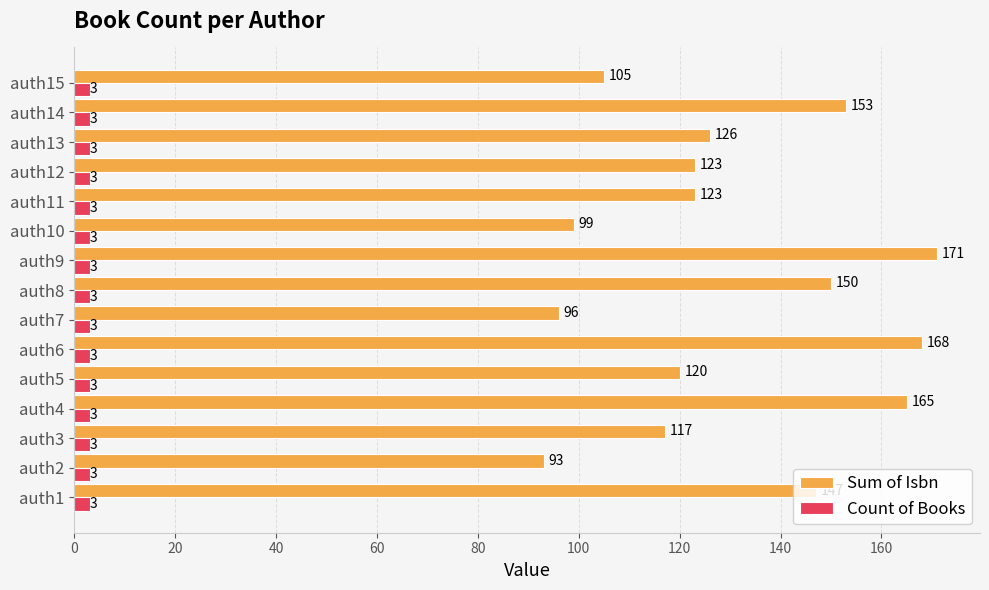

Rank the series by their maximum value, from highest to lowest.

Sum of Isbn, Count of Books